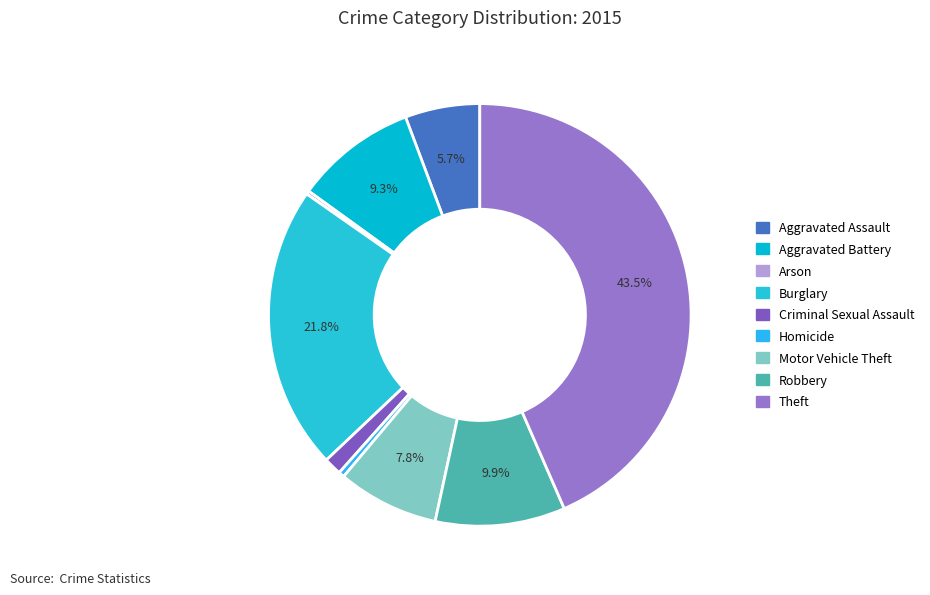

Which slice is the largest?

Theft